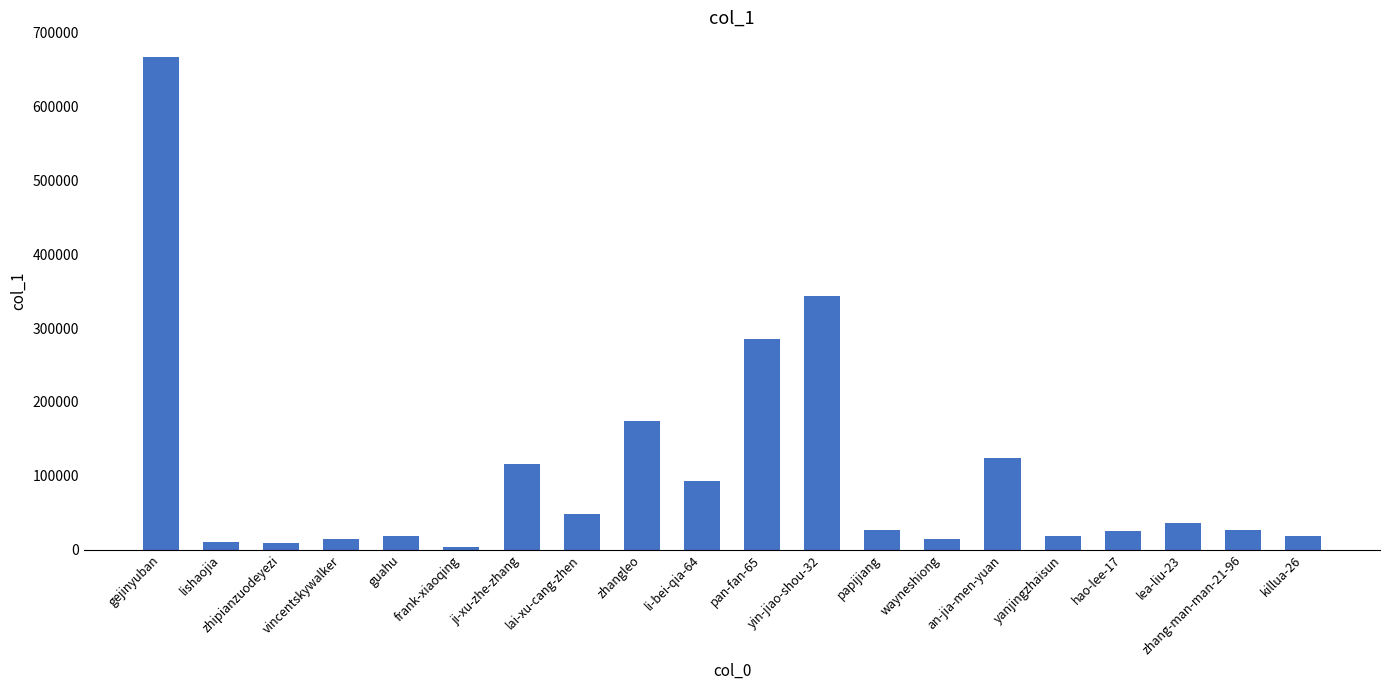

Are the bars horizontal?

No